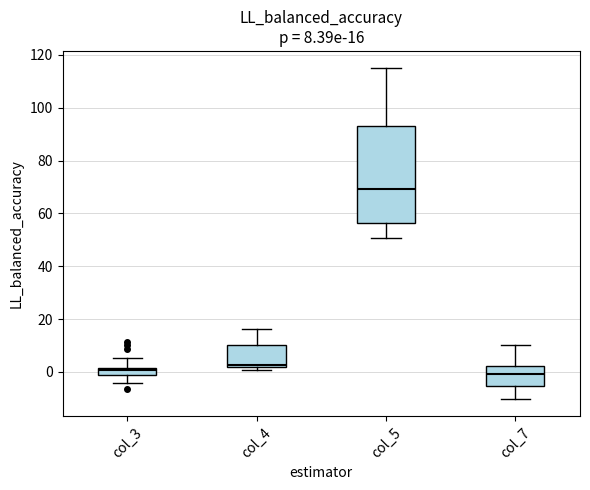

Comparing the boxes themselves (not the whiskers), which one is the tallest?

col_5